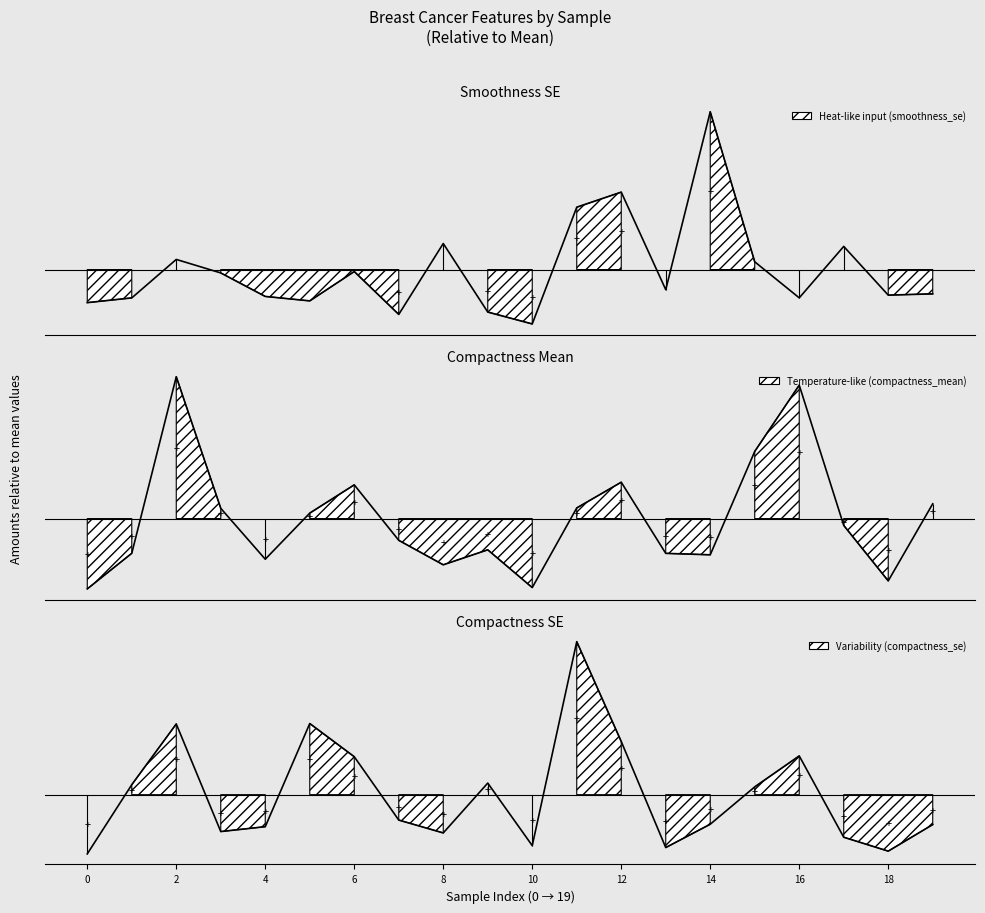

After their last crossing, which series has the higher values: compactness_mean or compactness_se?

compactness_mean